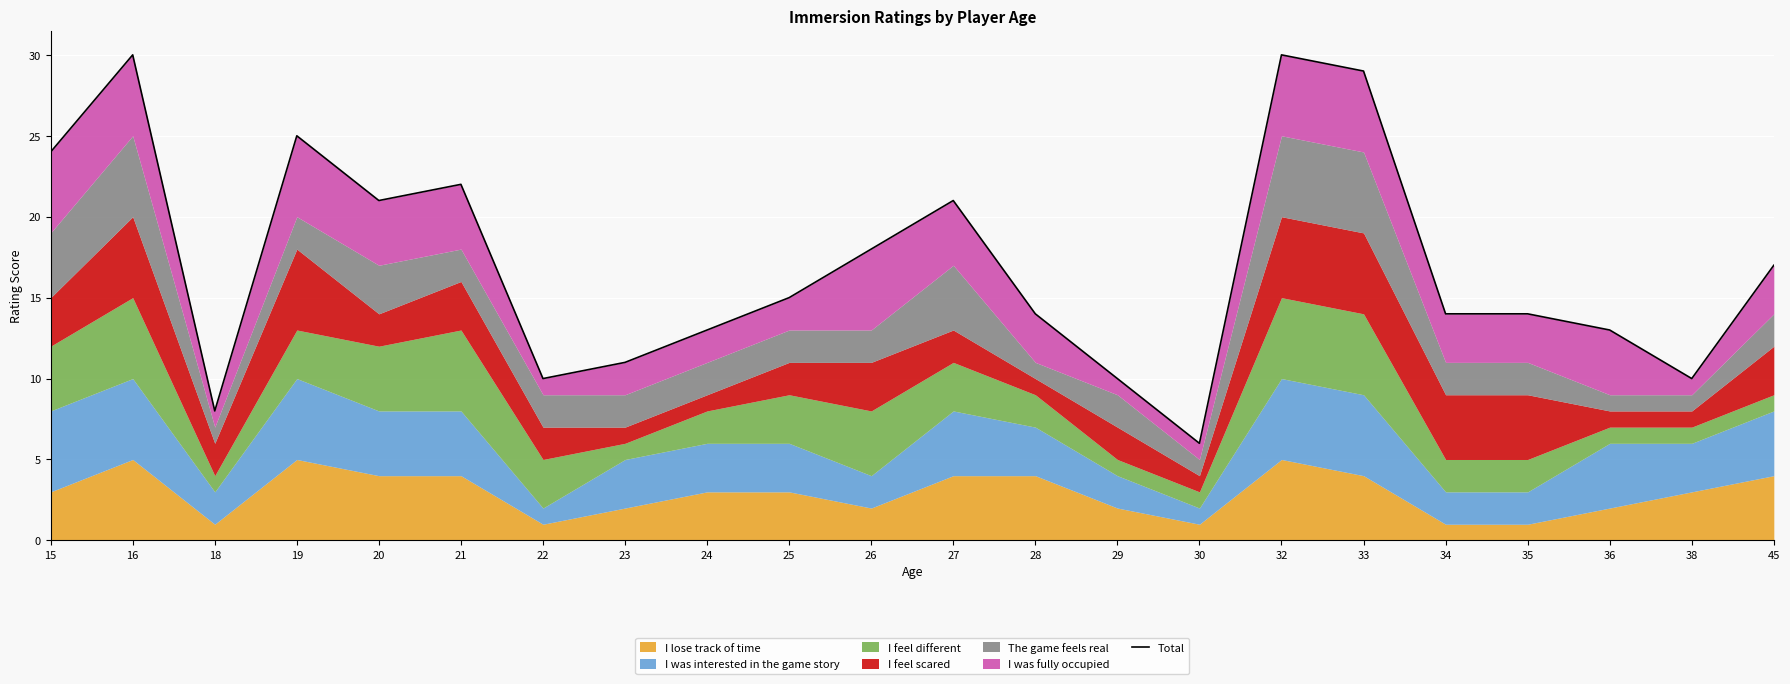

Read the value at 45, to the nearest 5.

15